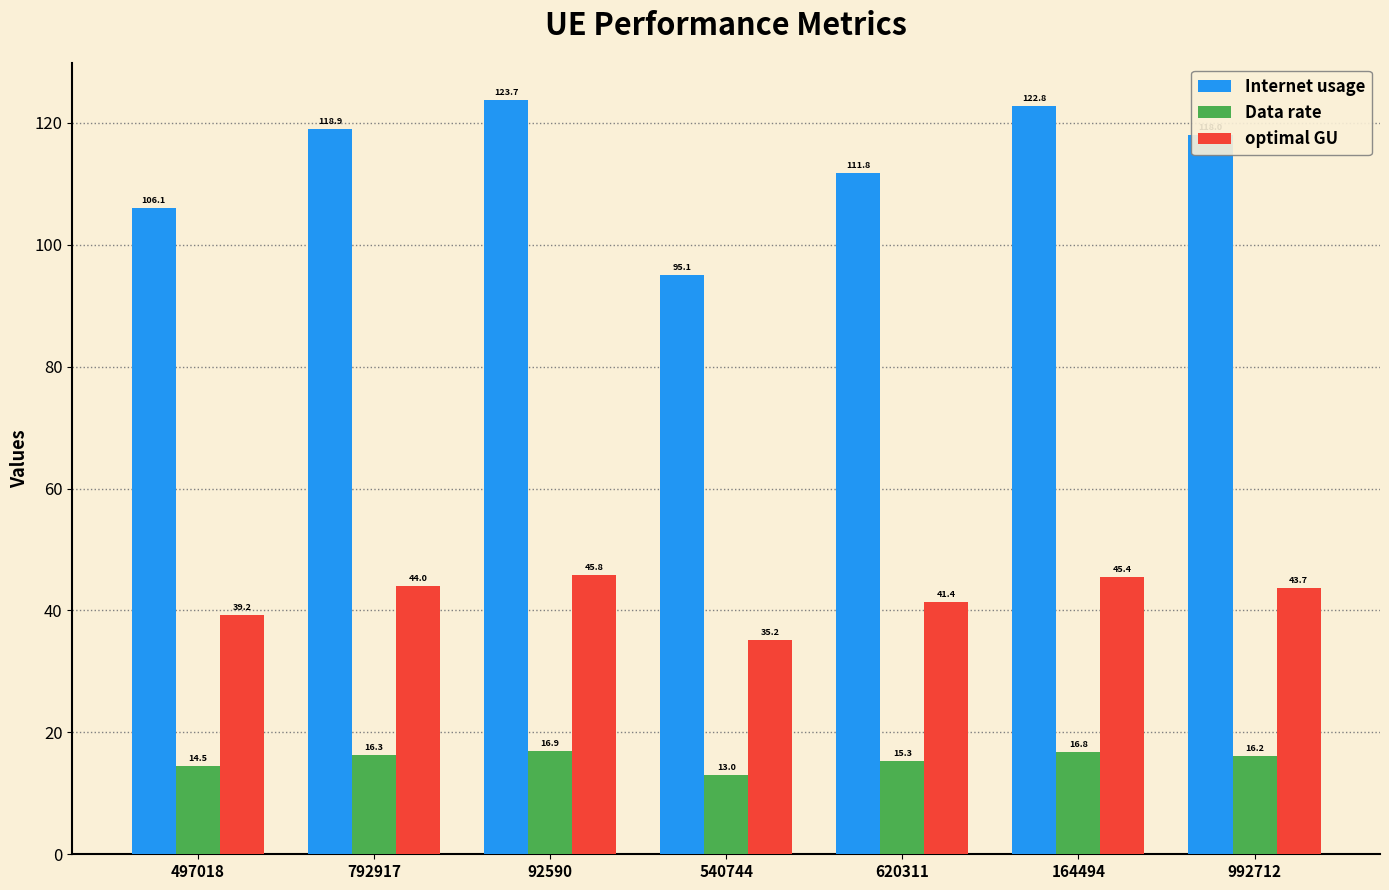

What is the smallest value displayed?

13.0